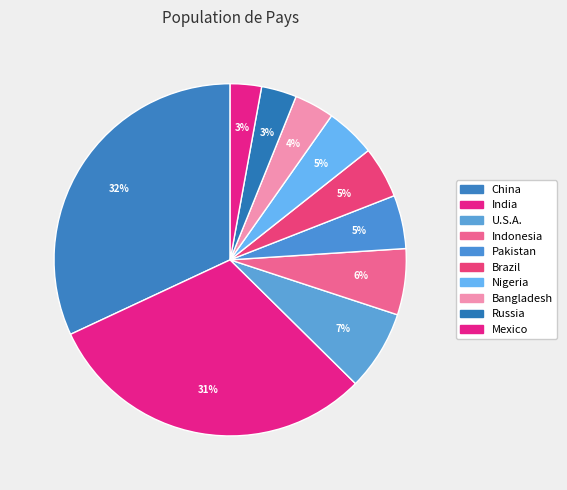

To the nearest percent, what is the difference between the Brazil and China slice percentages?

27%